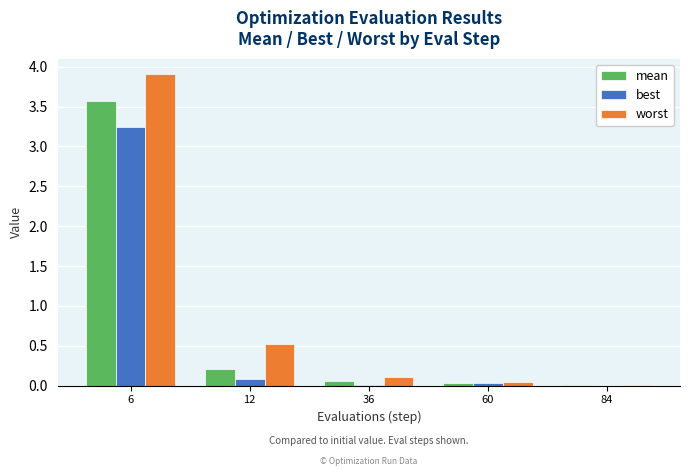

Between 6 and 60, which series saw the biggest shift?

worst